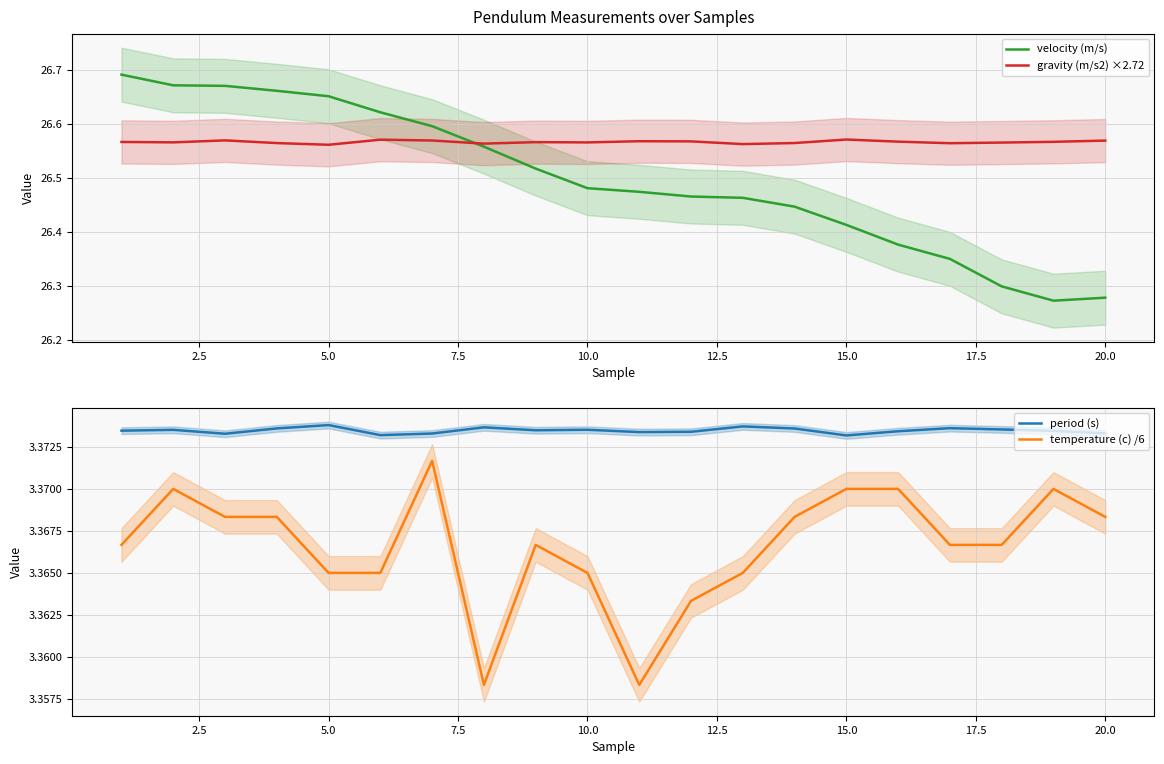

In period (s), how many points are higher than both neighbors (excluding endpoints)?

6